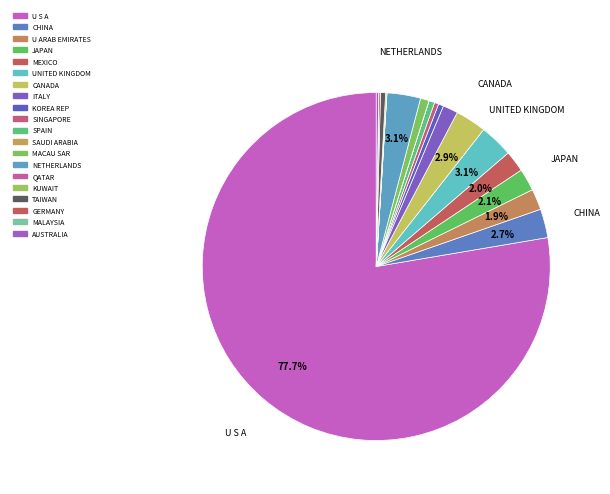

Which slice is the largest?

U S A